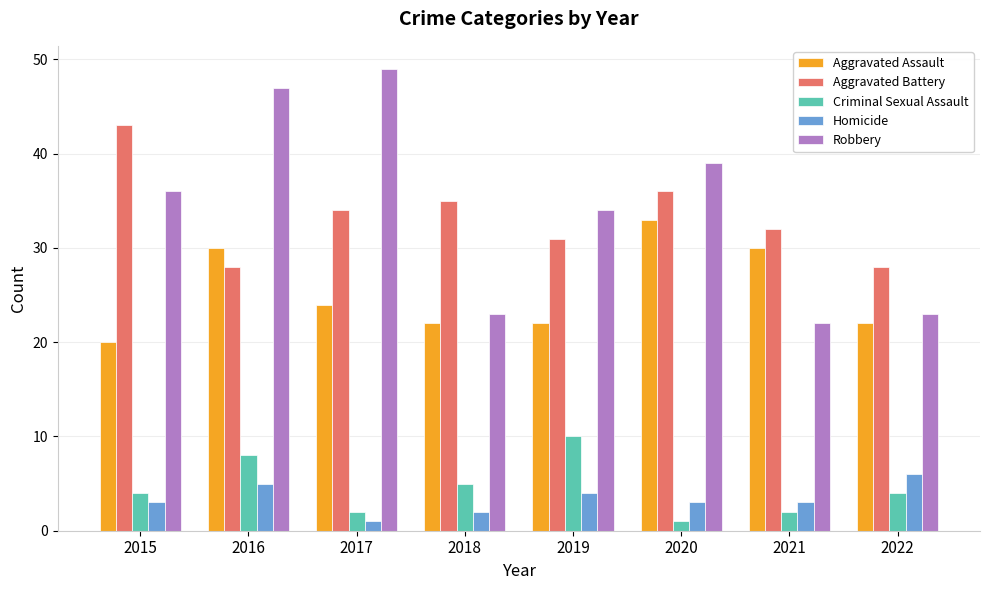

What is the sum of the Aggravated Battery values at 2017 and 2019?

65